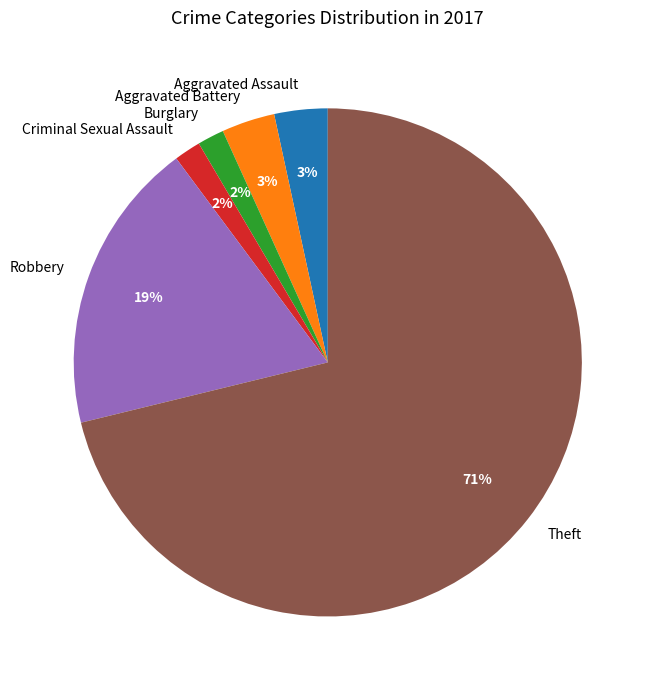

Does any single category account for the majority?

Yes